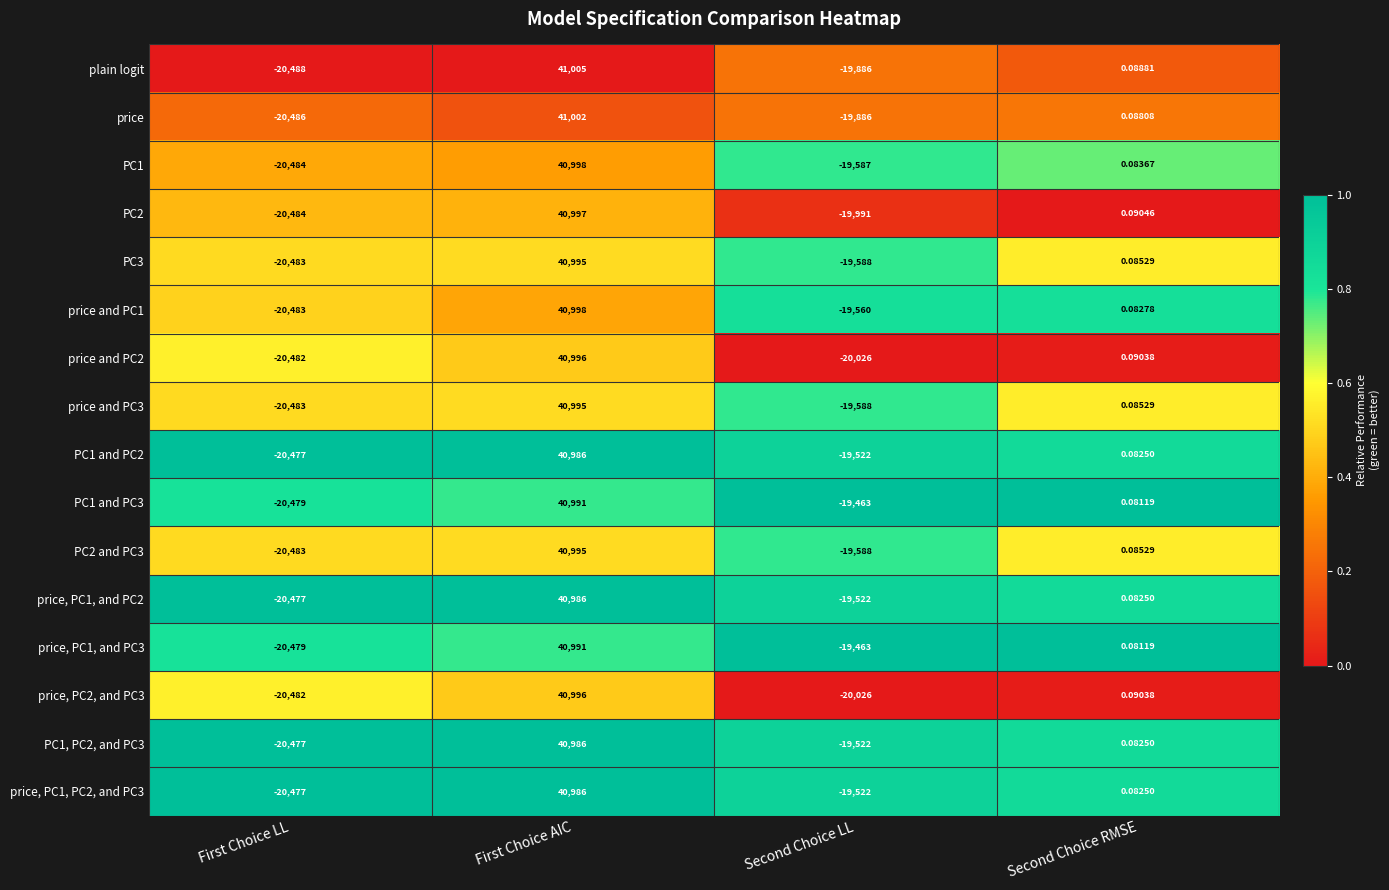

How many categories are shown in the chart?

4